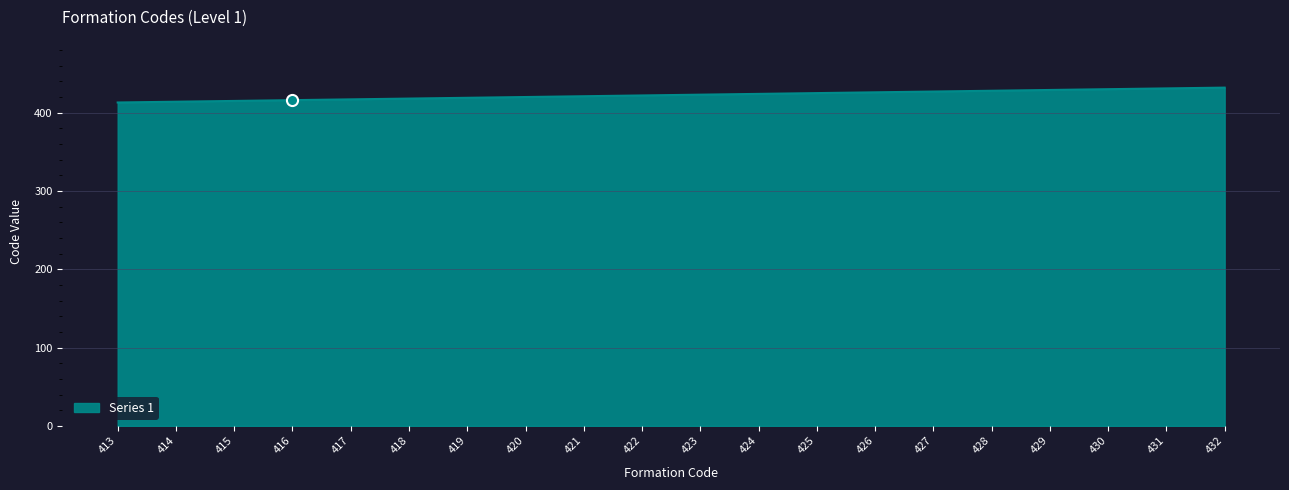

Approximately how many times larger is the value at 431 compared to 425?

1.0